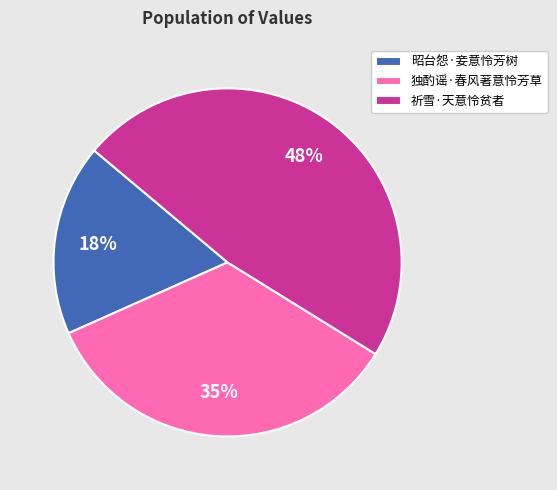

Approximately how many times larger is the value at 祈雪·天意怜贫者 compared to 独酌谣·春风著意怜芳草?

1.4